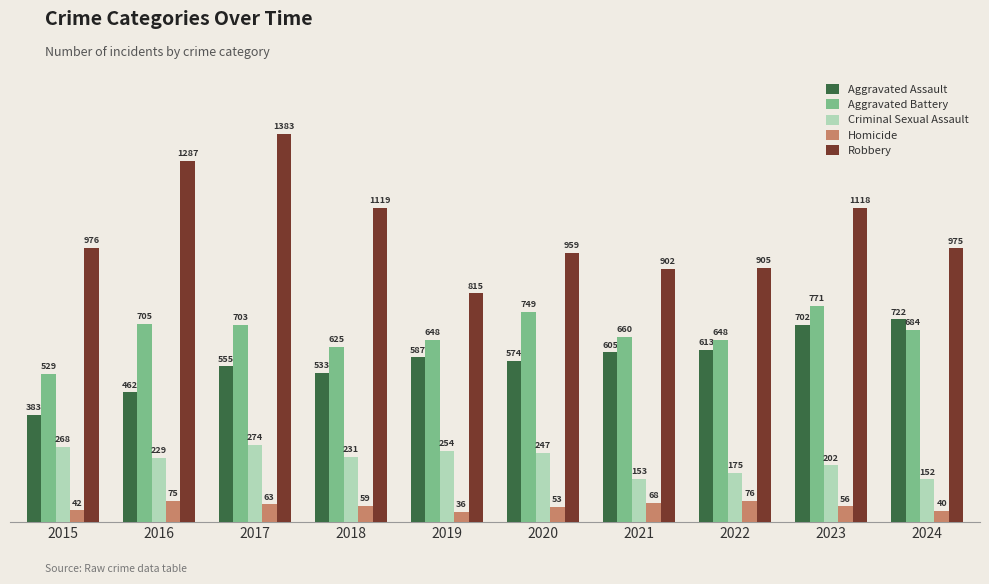

What is the difference between the second highest and minimum values in the Criminal Sexual Assault series?

116